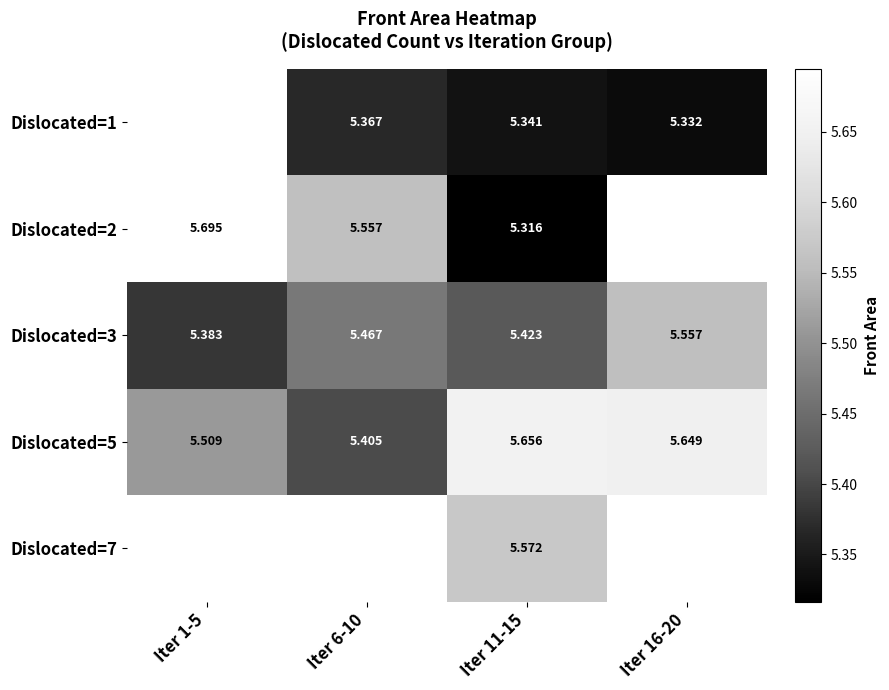

What is the average value of the Dislocated=3 series?

5.5